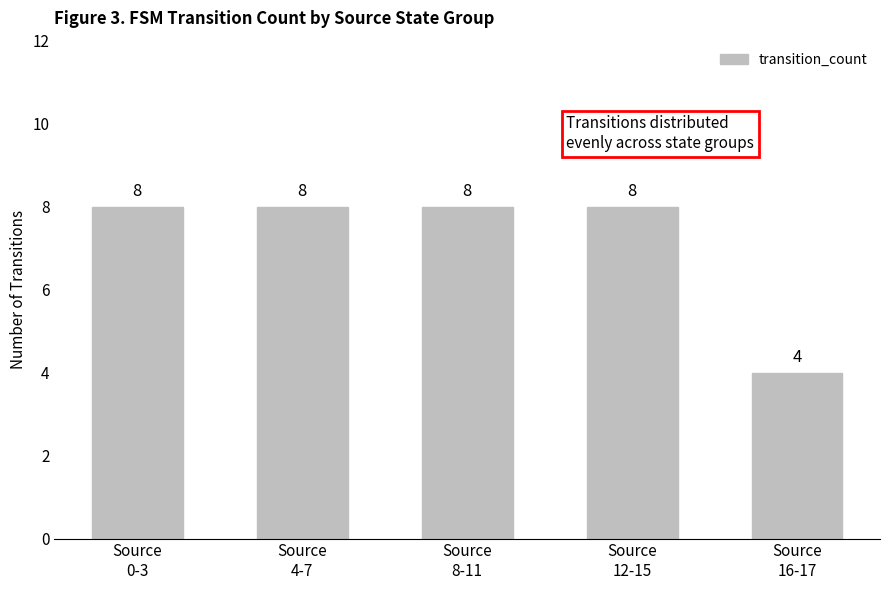

How many values are between 8 and 9?

4